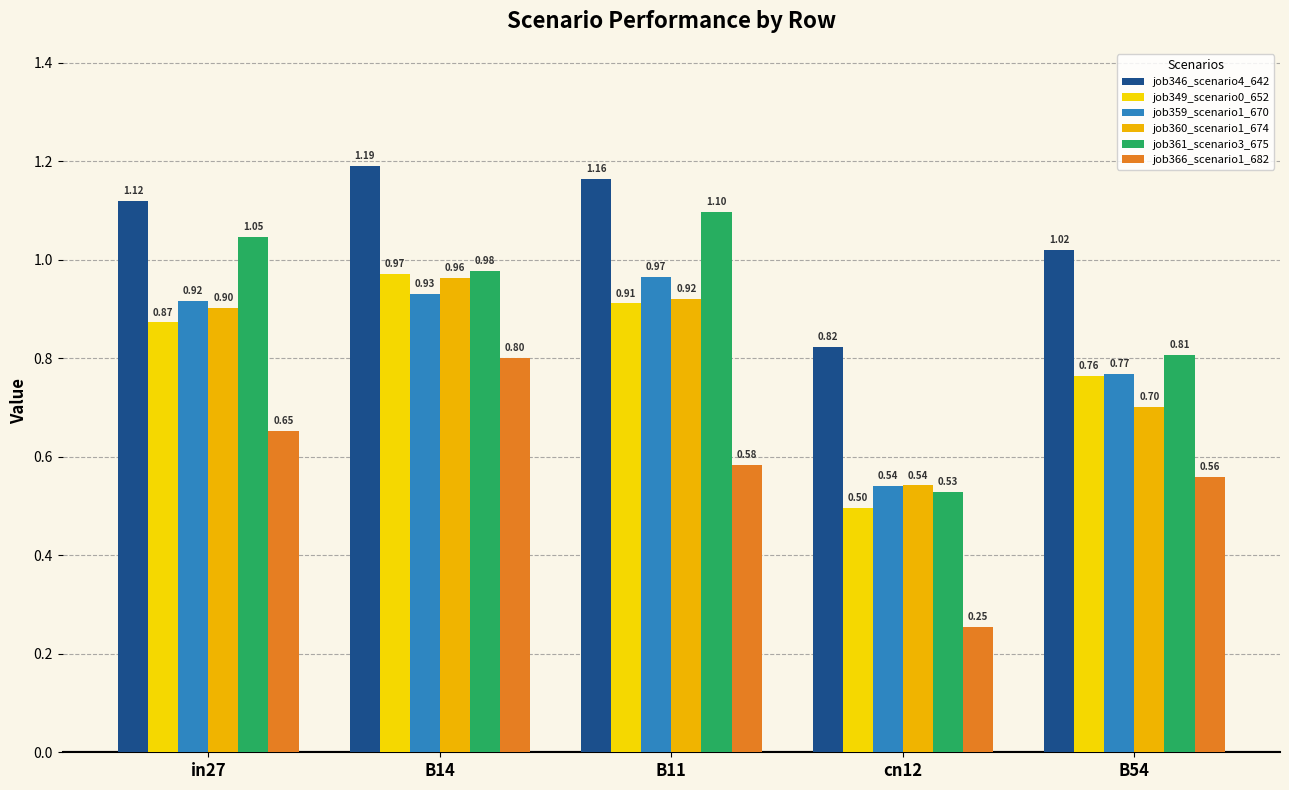

How many bars are there in total?

30